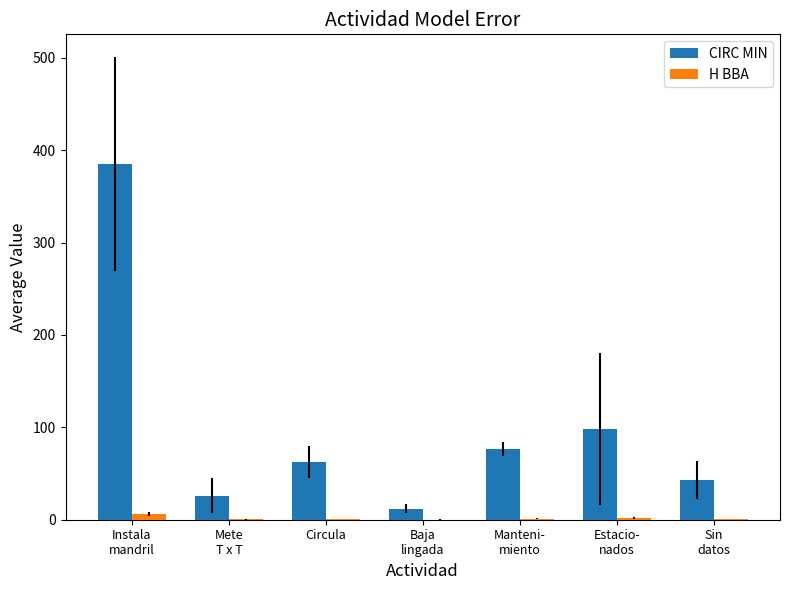

Which series has the largest total across all categories?

CIRC MIN